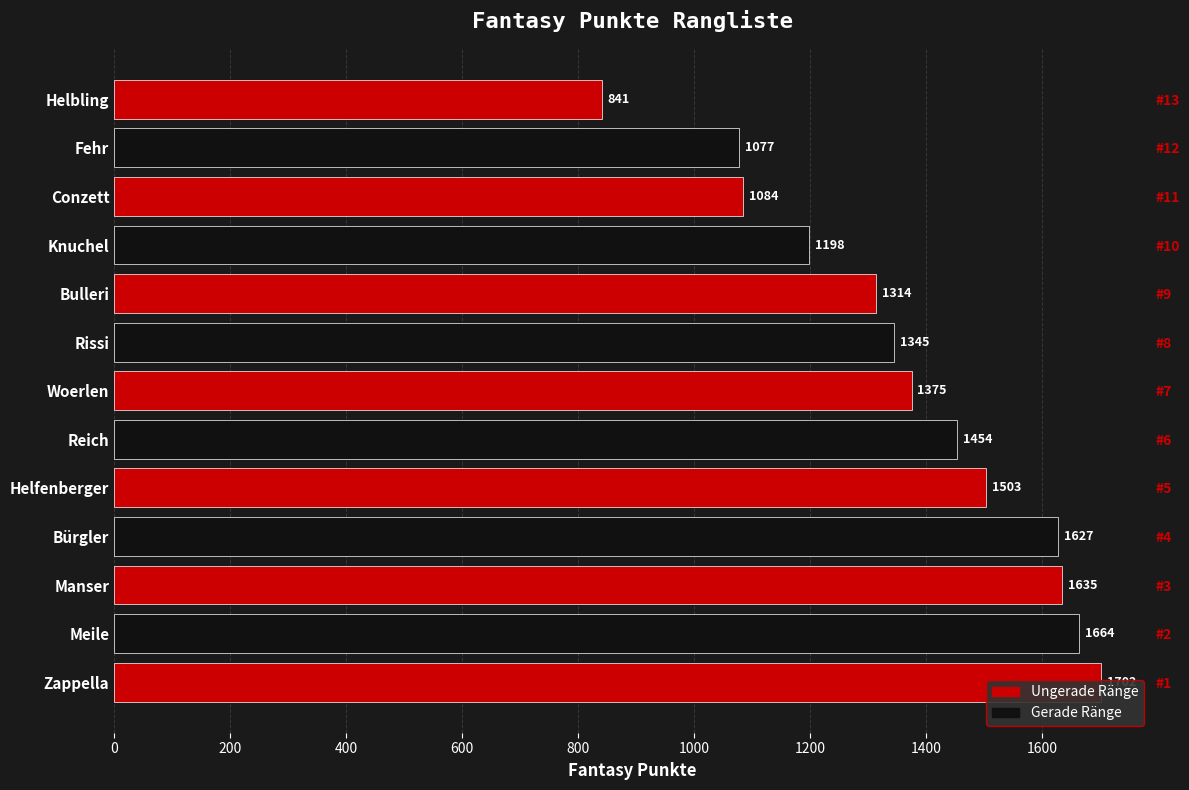

How many values are below 1375?

6